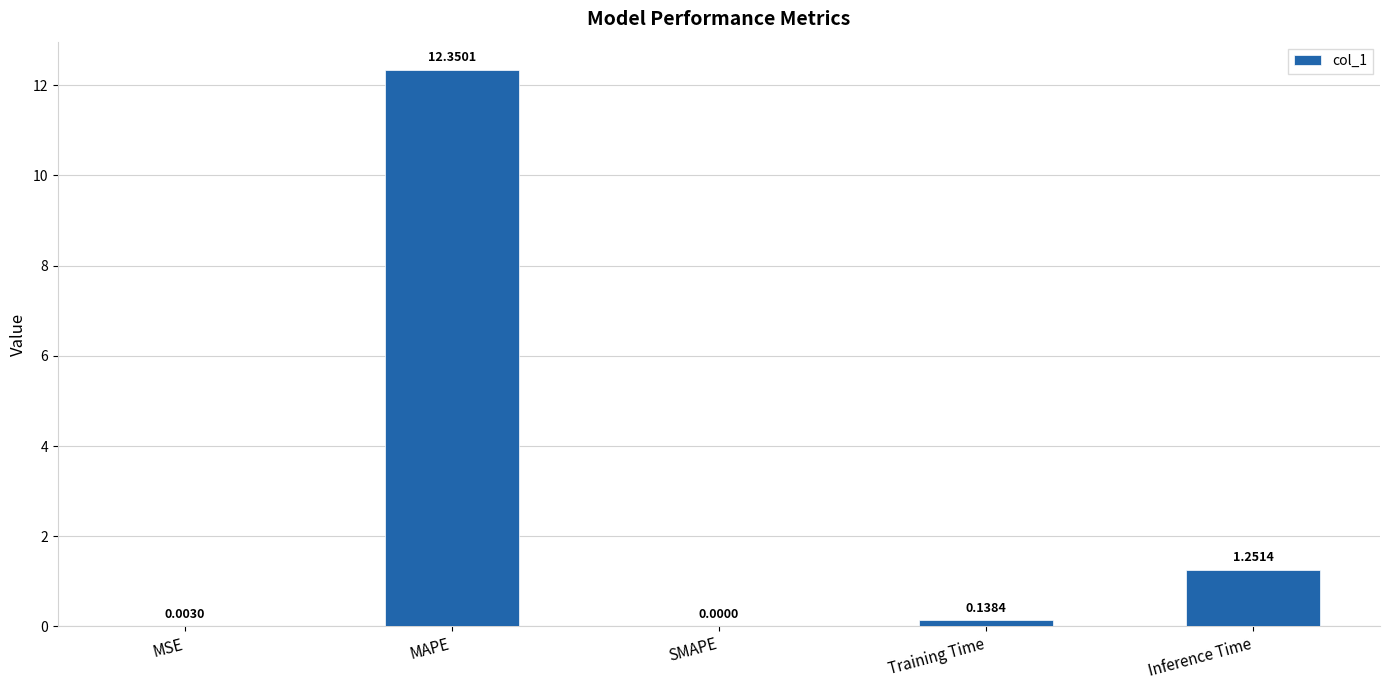

Where is the data nearest to the value 6?

Inference Time